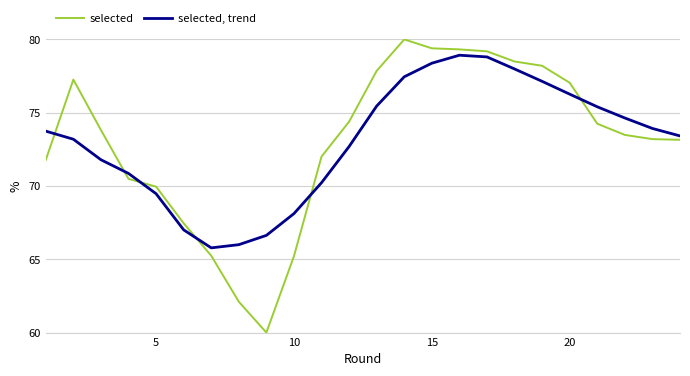

List the series in order of their peak value, highest first.

selected, selected, trend